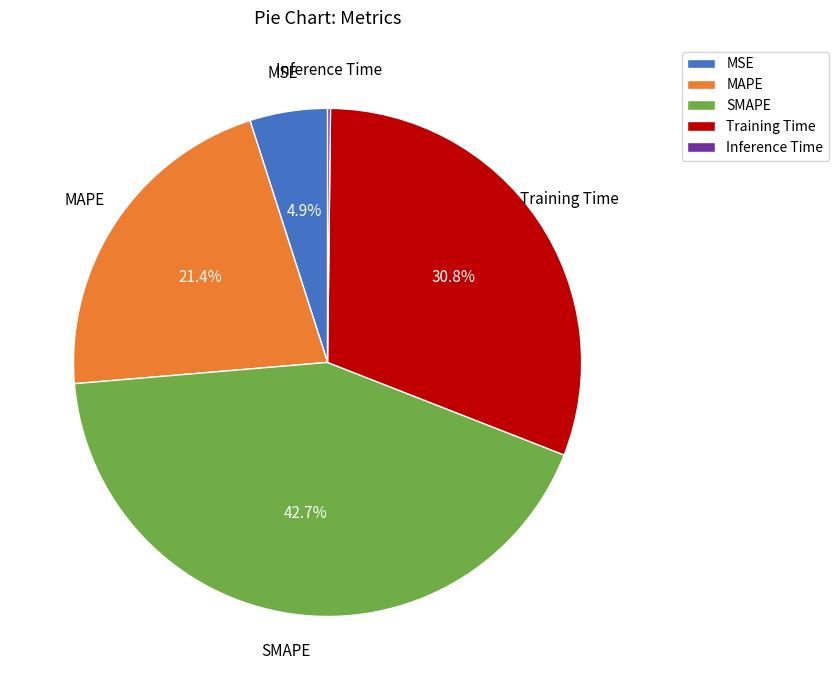

Does any single category account for the majority?

No